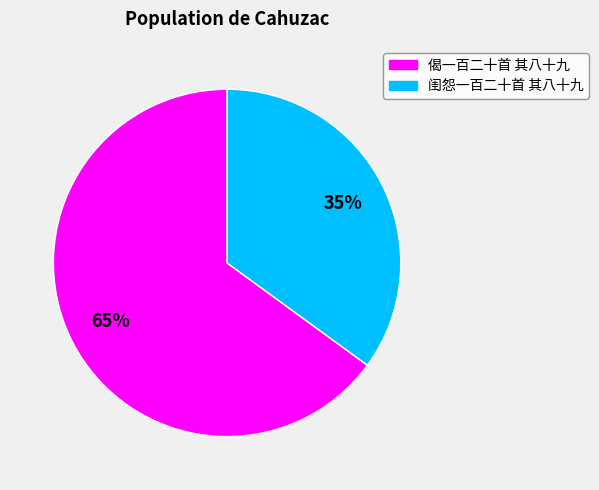

To the nearest percent, what is the difference between the 闺怨一百二十首 其八十九 and 偈一百二十首 其八十九 slice percentages?

30%